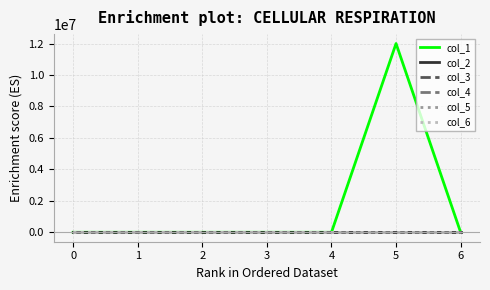

Between 4 and 2, which is larger?

4